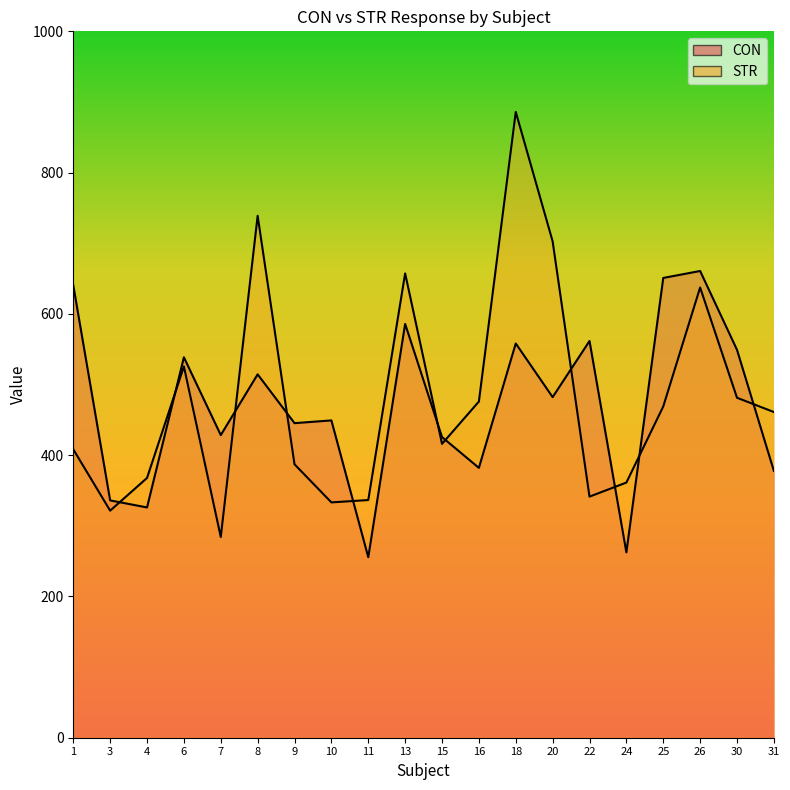

What is the approximate value of CON at 26?

660.7